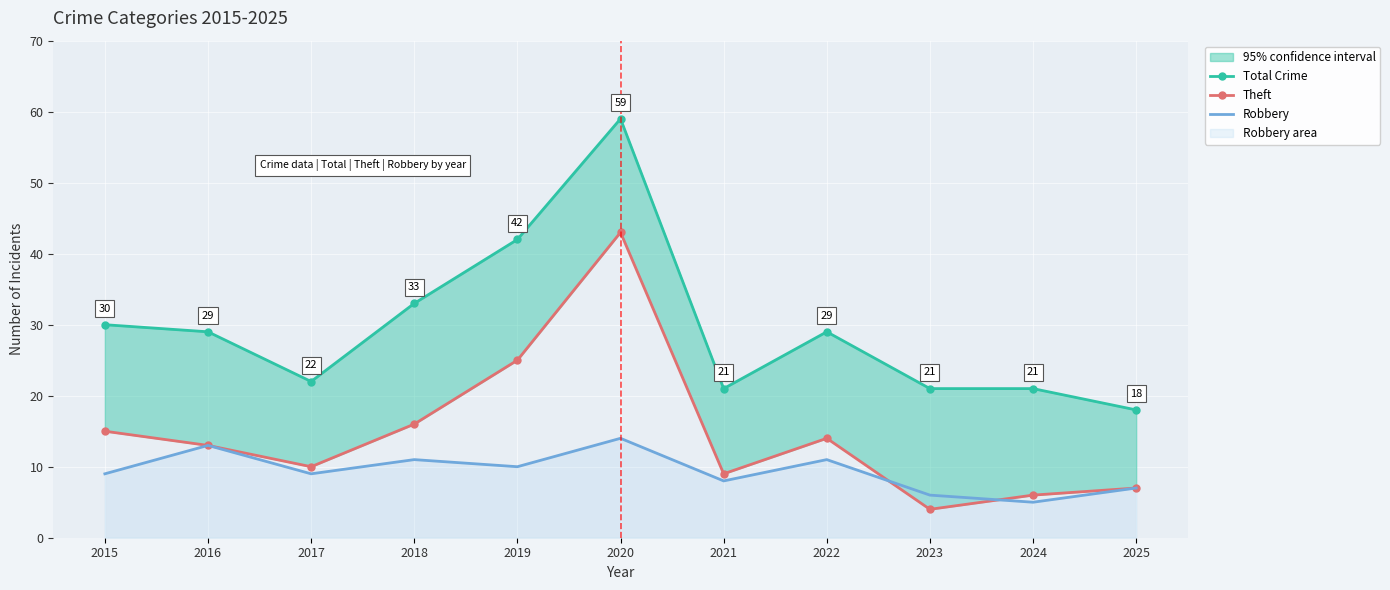

Reading left to right, what are all the values shown in this chart?

Total Crime: 2015=30	2016=29	2017=22	2018=33	2019=42	2020=59	2021=21	2022=29	2023=21	2024=21	2025=18
Theft: 2015=15	2016=13	2017=10	2018=16	2019=25	2020=43	2021=9	2022=14	2023=4	2024=6	2025=7
Robbery: 2015=9	2016=13	2017=9	2018=11	2019=10	2020=14	2021=8	2022=11	2023=6	2024=5	2025=7